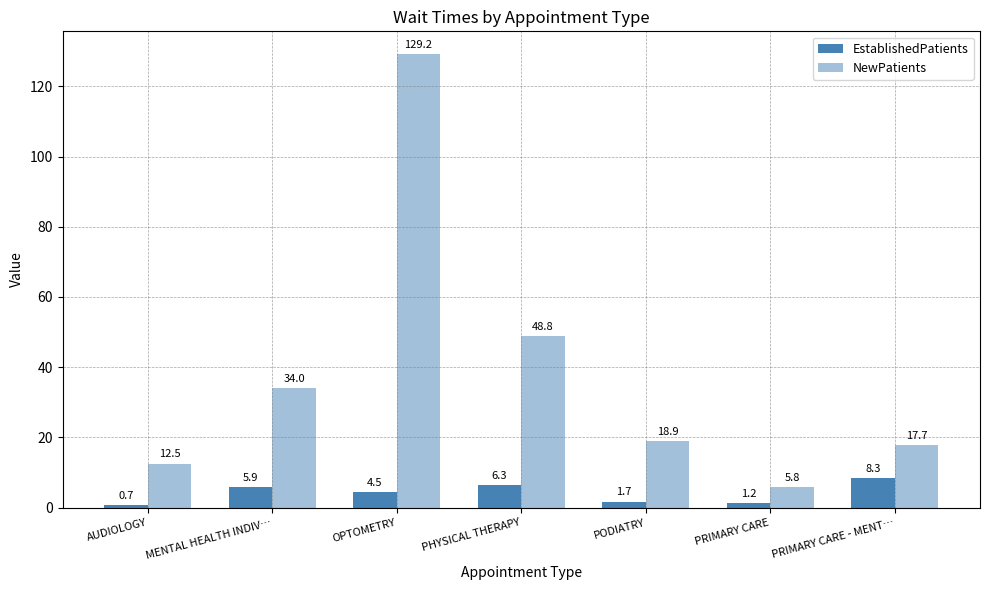

How many values in the NewPatients series are below 18?

3